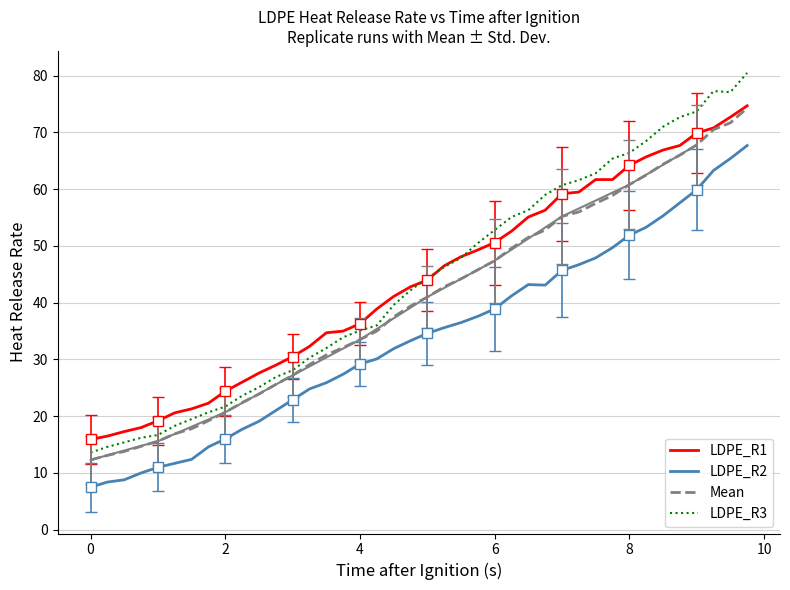

Reading right to left, what are all the values shown in this chart?

LDPE_R1: 74.7	72.7	70.8	69.9	67.7	66.9	65.7	64.2	61.7	61.7	59.5	59.2	56.3	55.1	52.6	50.6	49.3	48.1	46.5	44.0	42.8	41.1	38.9	36.3	35.0	34.7	32.3	30.5	29.0	27.6	26.0	24.4	22.3	21.3	20.6	19.2	18.0	17.3	16.5	15.9
LDPE_R2: 67.7	65.4	63.3	59.9	57.6	55.3	53.3	51.9	49.7	47.9	46.7	45.7	43.1	43.2	41.2	38.9	37.6	36.5	35.6	34.6	33.3	31.9	30.1	29.2	27.4	25.9	24.8	22.9	21.0	19.1	17.7	16.0	14.6	12.4	11.7	11.0	10.0	8.8	8.4	7.5
Mean: 74.3	71.7	70.5	67.8	66.0	64.4	62.5	60.8	58.9	57.5	56.0	55.2	52.8	51.5	49.6	47.4	45.8	44.2	42.8	41.0	39.4	37.5	35.0	33.5	32.1	30.8	29.1	27.2	25.6	23.9	22.4	20.7	19.2	17.8	16.9	15.6	14.7	13.8	13.1	12.3
LDPE_R3: 80.5	77.1	77.3	73.7	72.7	71.0	68.5	66.4	65.4	62.8	61.6	60.7	59.0	56.3	55.1	52.8	50.5	47.9	46.3	44.3	42.2	39.6	36.0	35.1	33.9	32.0	30.3	28.1	26.9	25.1	23.6	21.7	20.7	19.5	18.3	16.7	16.2	15.4	14.6	13.6